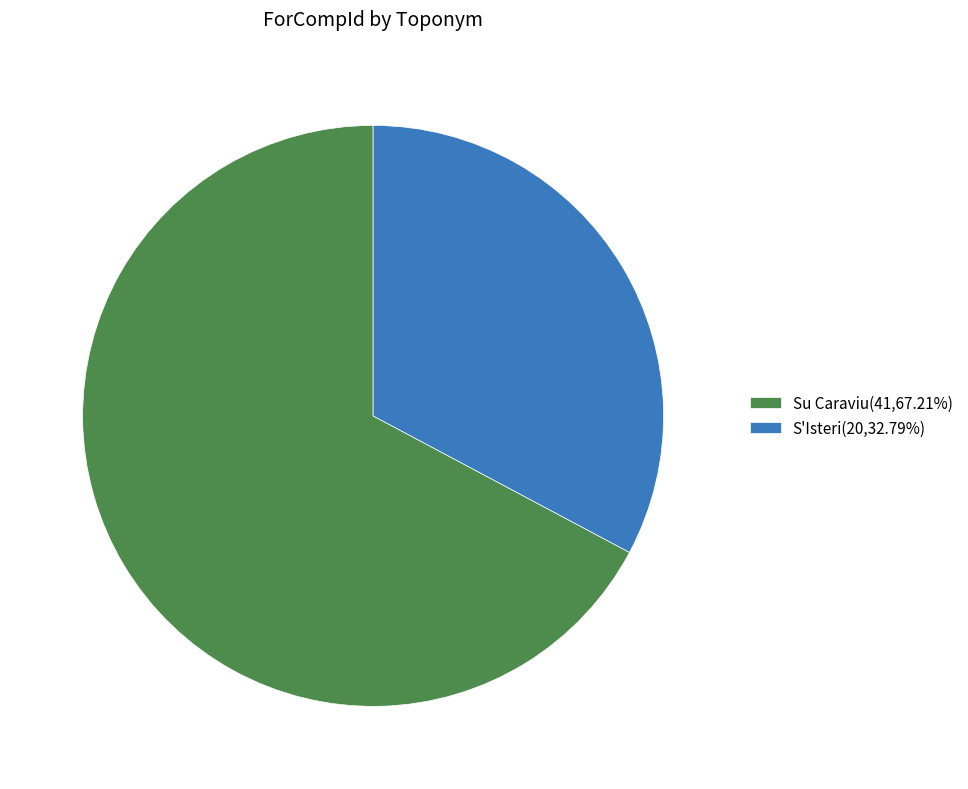

Which has a higher value, S'Isteri or Su Caraviu?

Su Caraviu